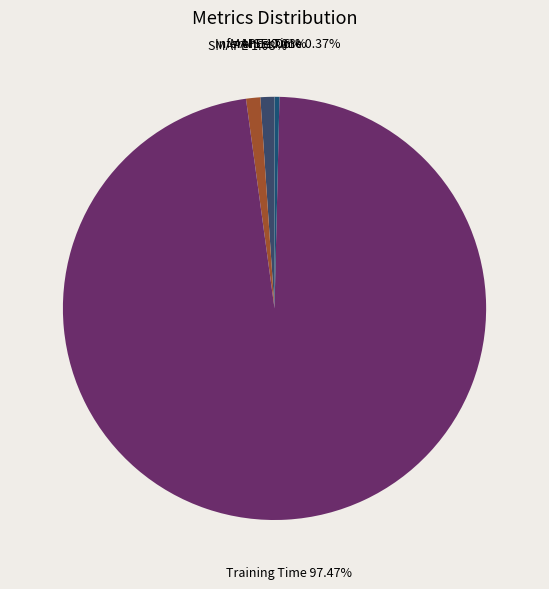

Between Inference Time and SMAPE, which is larger?

SMAPE